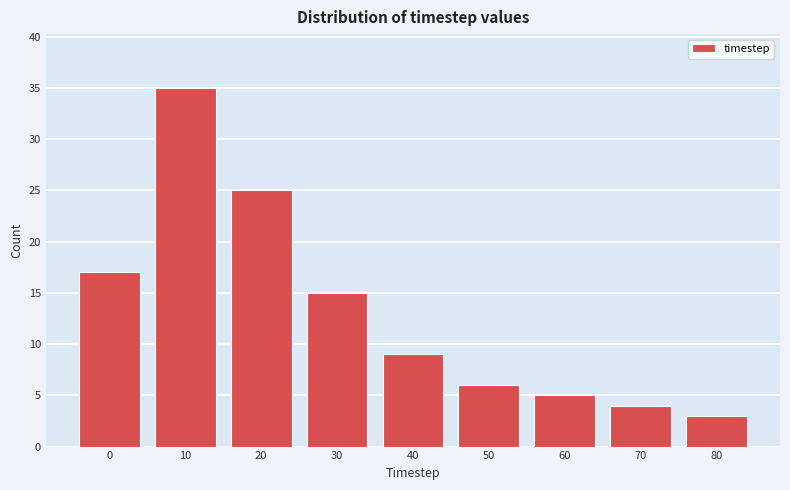

Reading left to right, extract all data points from this chart.

0=17	10=35	20=25	30=15	40=9	50=6	60=5	70=4	80=3